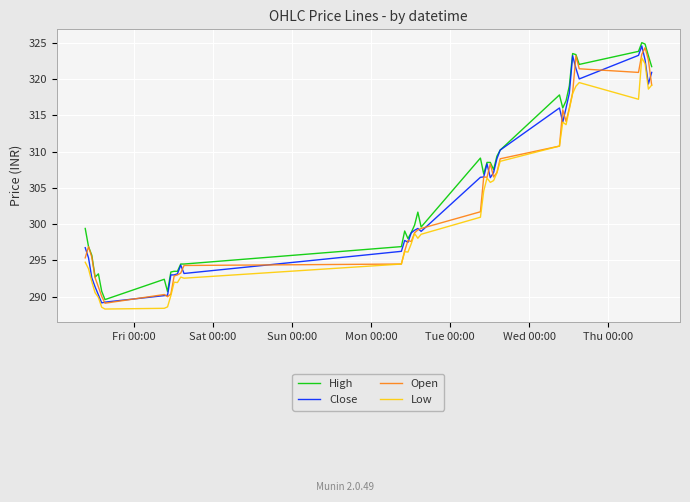

True or false: High and Low intersect in this chart.

False